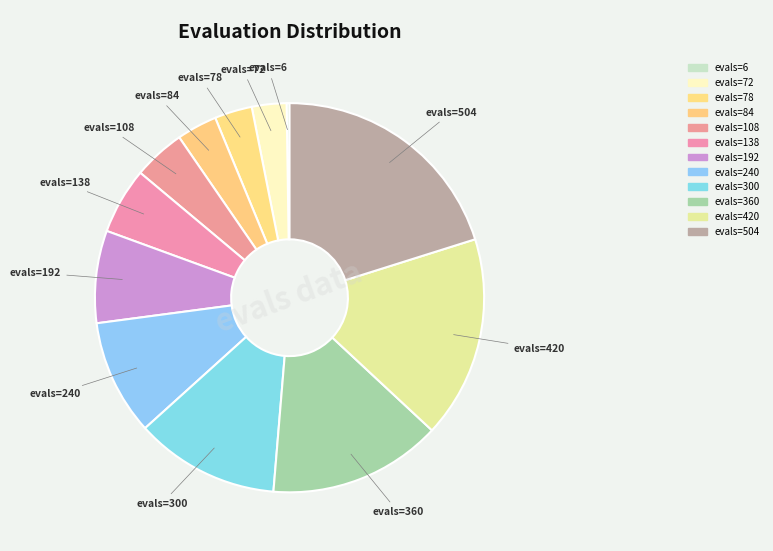

Count the number of slices in the pie.

12